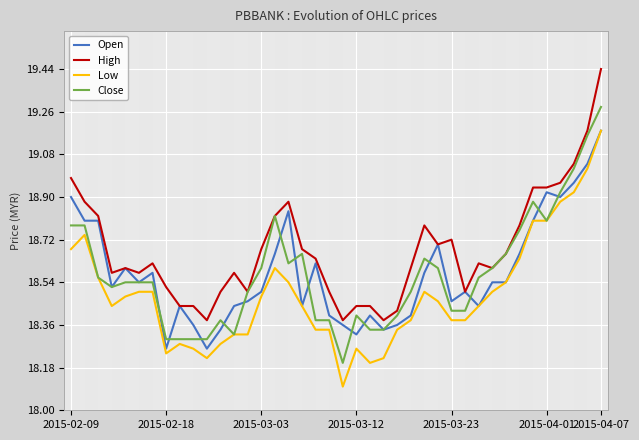

Does the chart have visible grid lines?

Yes